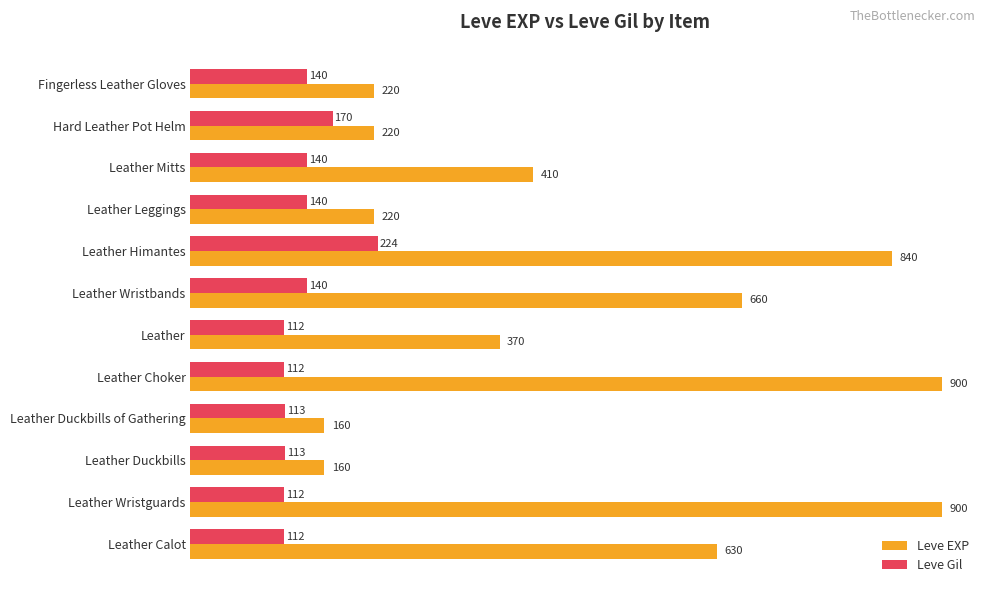

Is the value of Leve Gil at Leather Choker greater than the value of Leve EXP at Fingerless Leather Gloves?

No